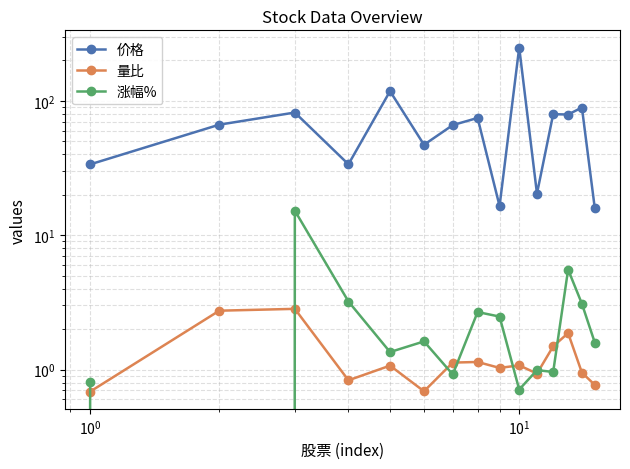

Reading left to right, extract all data points from this chart.

价格: 33.7	66.5	81.9	33.7	118.1	47.1	66.0	74.6	16.5	249.4	20.4	79.6	79.1	89.2	15.9
量比: 0.7	2.7	2.8	0.8	1.1	0.7	1.1	1.1	1.0	1.1	0.9	1.5	1.9	0.9	0.8
涨幅%: 0.8	-3.0	15.2	3.2	1.4	1.6	0.9	2.7	2.5	0.7	1.0	1.0	5.5	3.1	1.6